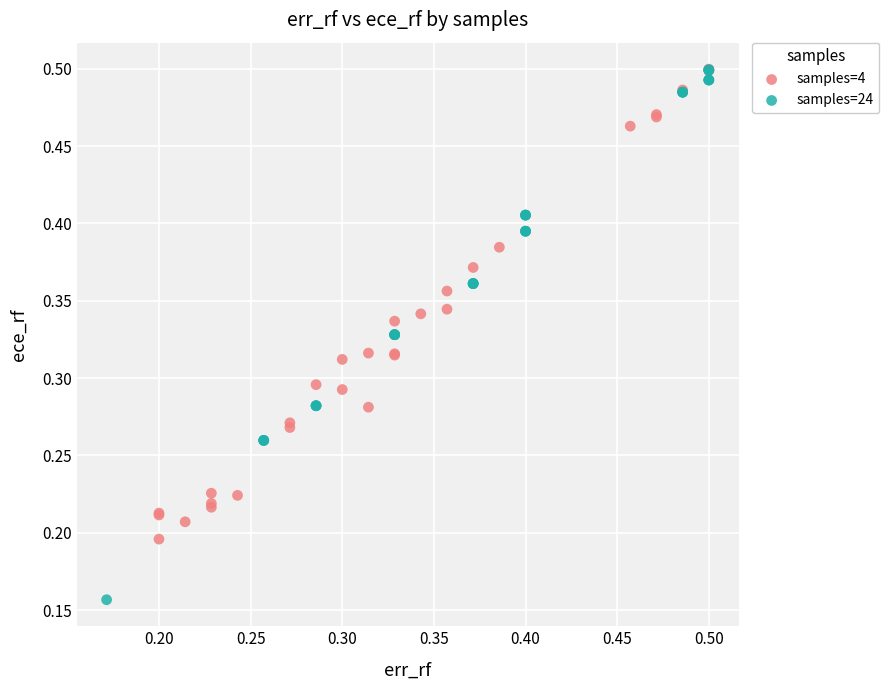

What are all the series names shown in the legend?

samples=4, samples=24